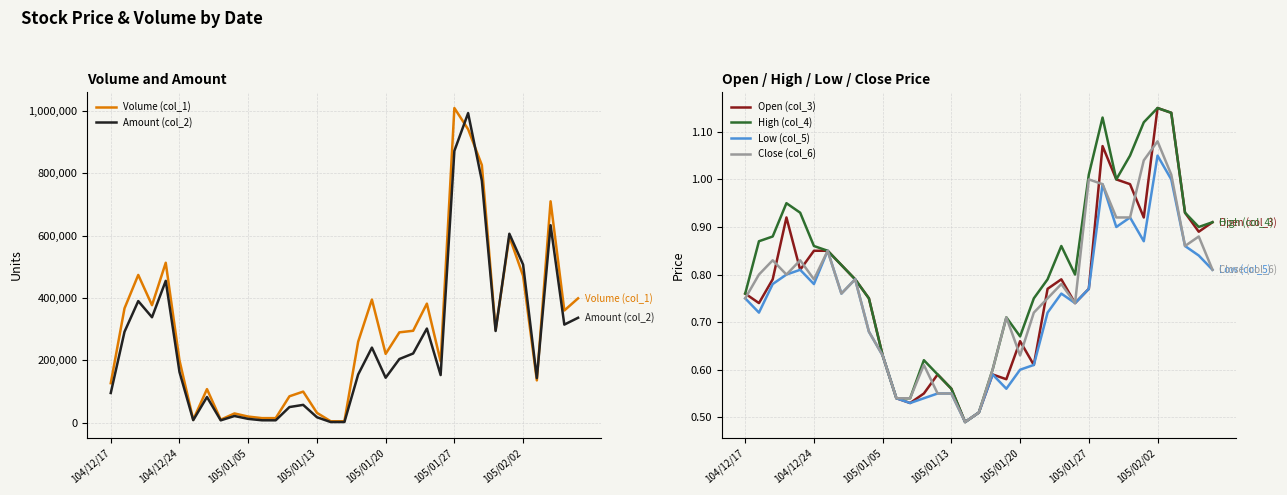

True or false: Amount (col_2) has more than 2 interior local peaks.

True